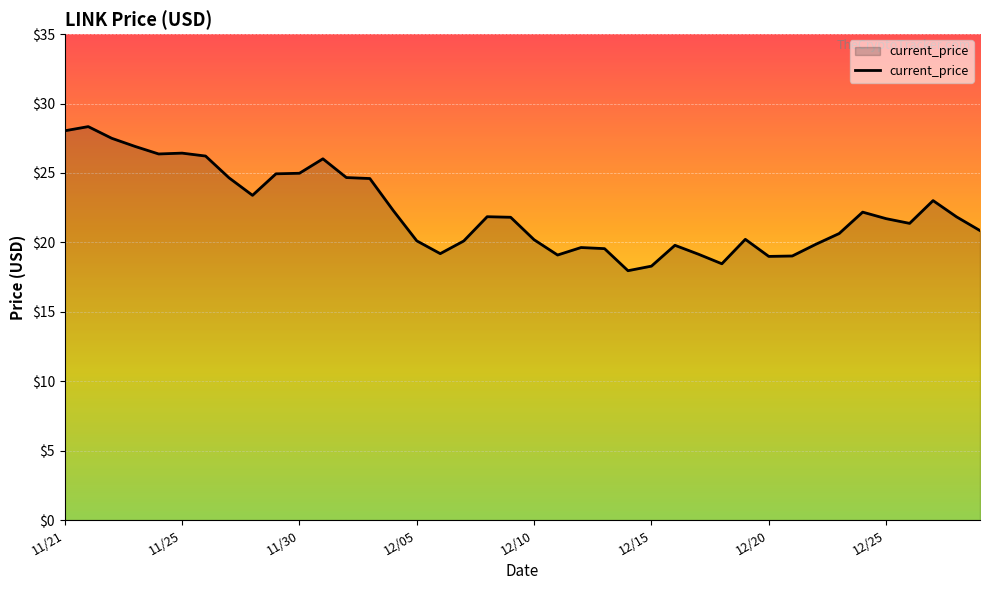

What is the difference between the maximum and minimum values?

10.4